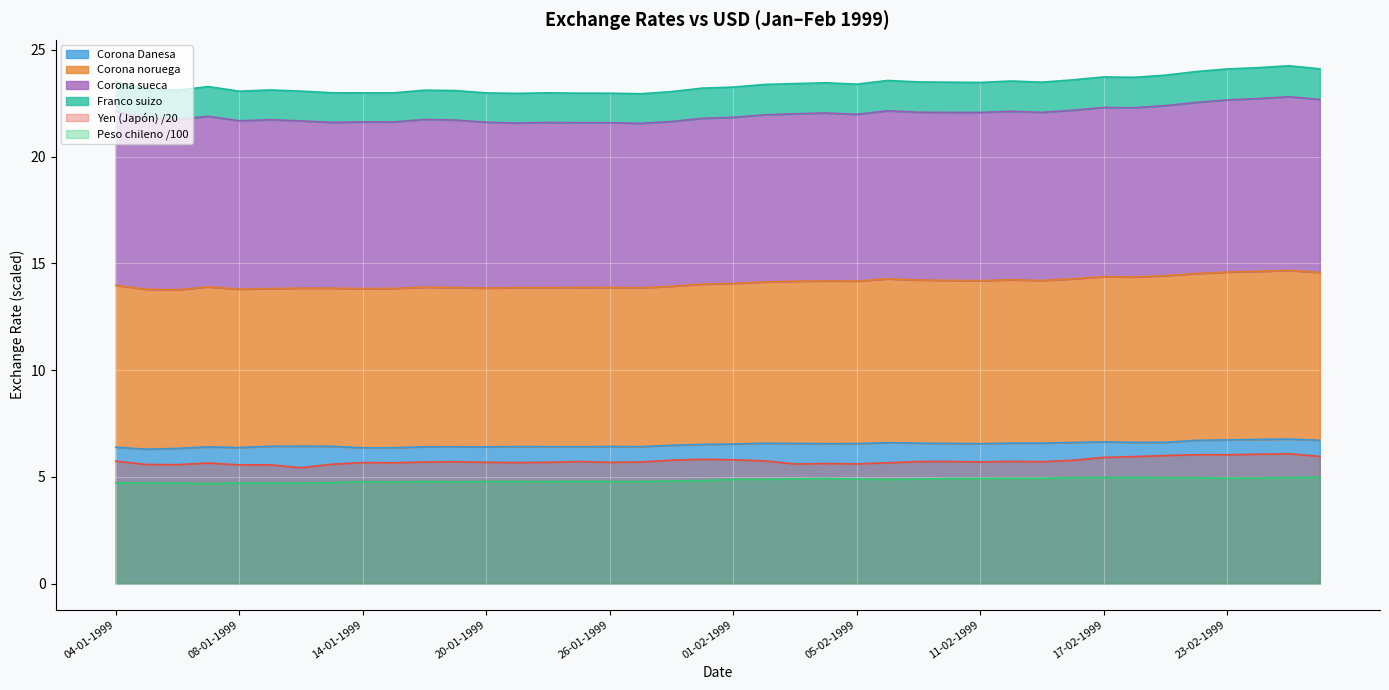

Is it true that Peso chileno (observado) equals 1.0 at 13-01-1999?

False